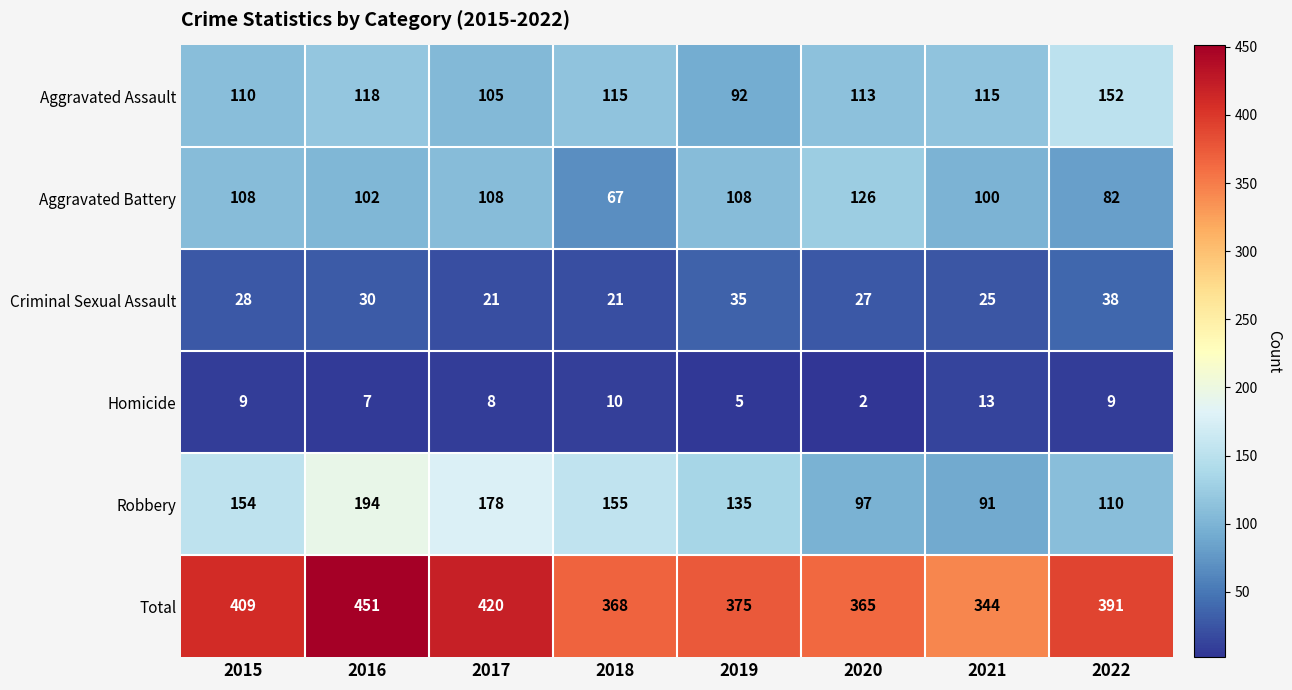

List the series in order of their peak value, highest first.

Total, Robbery, Aggravated Assault, Aggravated Battery, Criminal Sexual Assault, Homicide